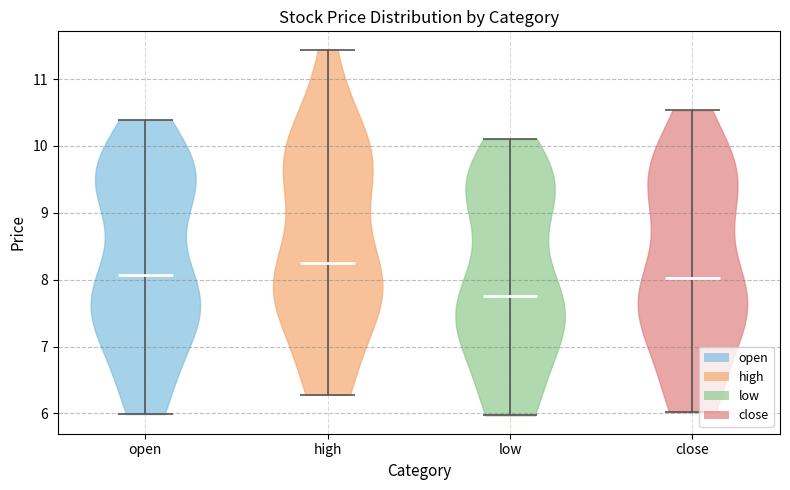

Reading left to right, read every violin against the y-axis: where its median line is, and the lowest and highest points it reaches. The values are not printed on the chart, so give them approximately, as read against the axis.

open: median line 8.1, lowest point 6.0, highest point 10.4
high: median line 8.3, lowest point 6.3, highest point 11.4
low: median line 7.8, lowest point 6.0, highest point 10.1
close: median line 8.0, lowest point 6.0, highest point 10.5